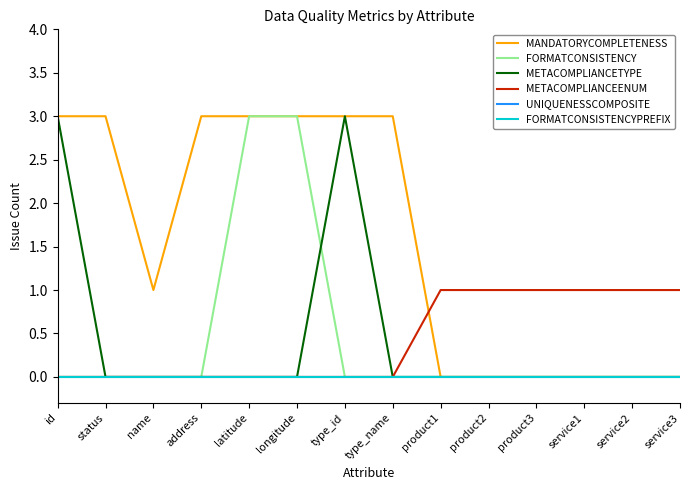

How many lines are shown in the chart?

6